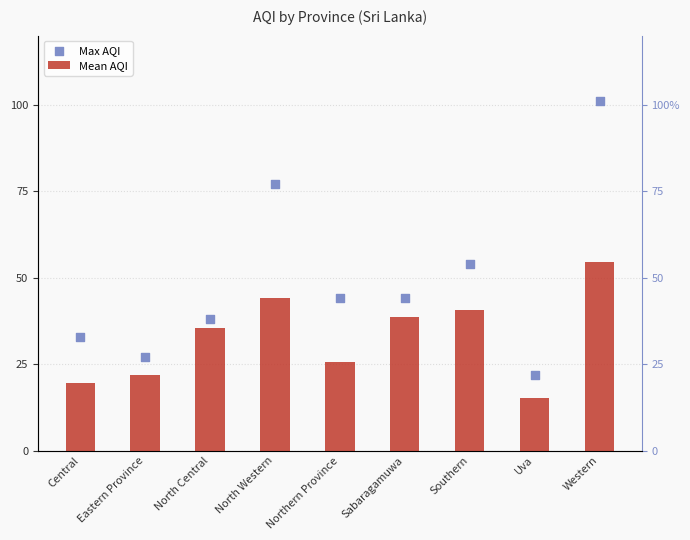

What is the total value across all series at Uva?

37.3